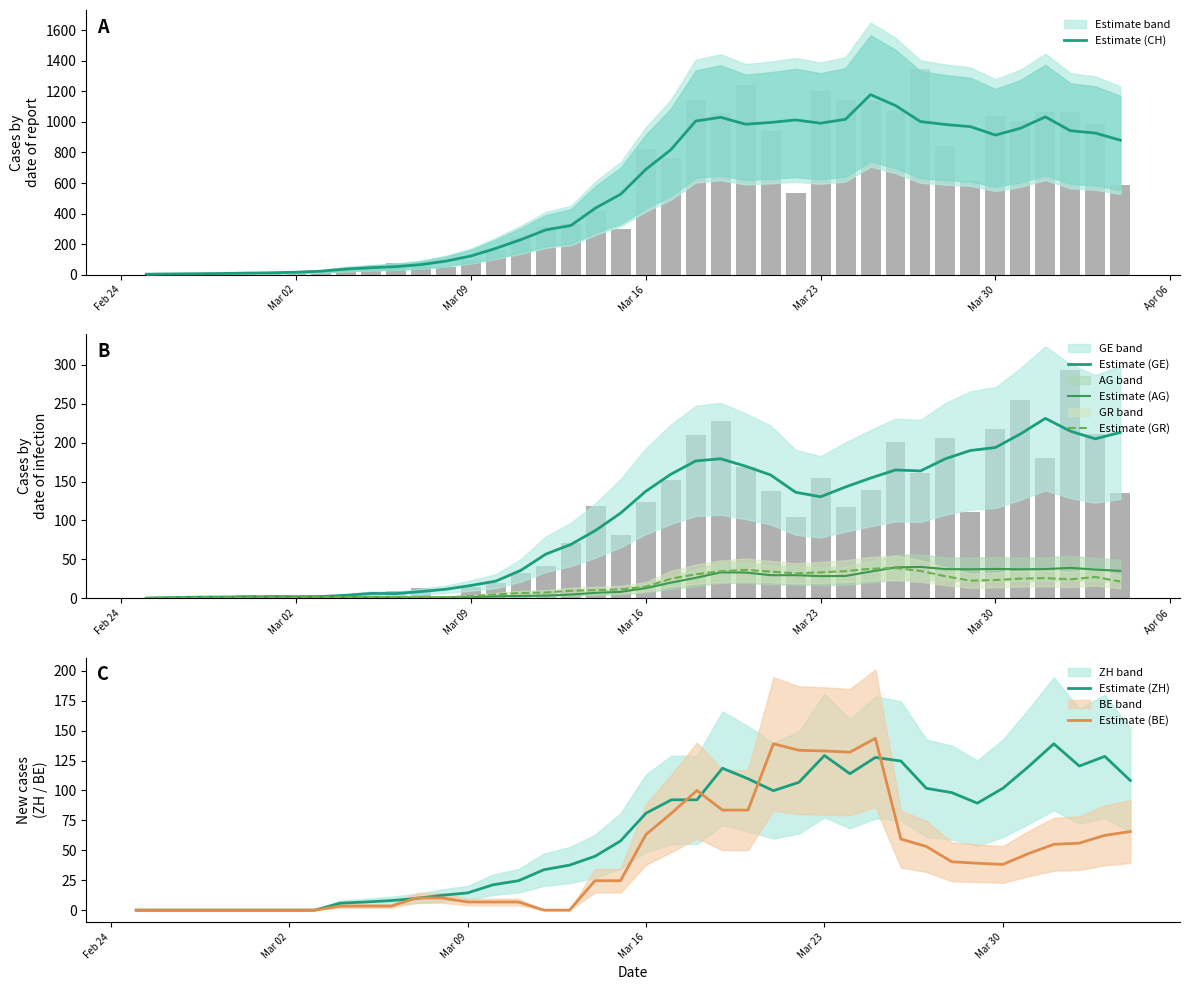

Where does the Estimate (BE) series first go above 38?

Mar 16